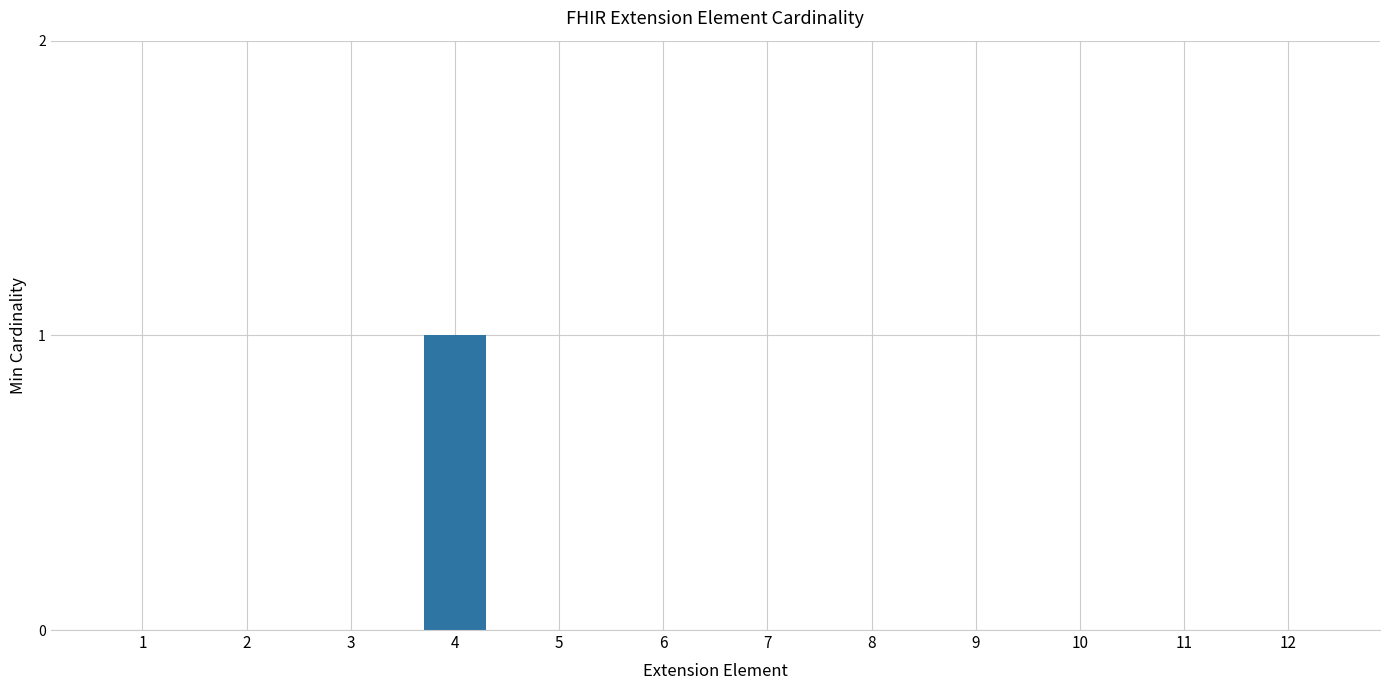

Between 10 and 4, which is larger?

4